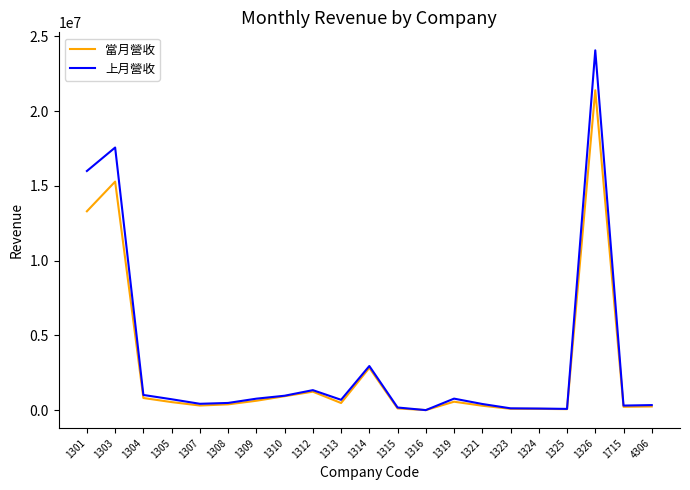

Is the value of 當月營收 at 1308 greater than the value of 上月營收 at 1316?

Yes